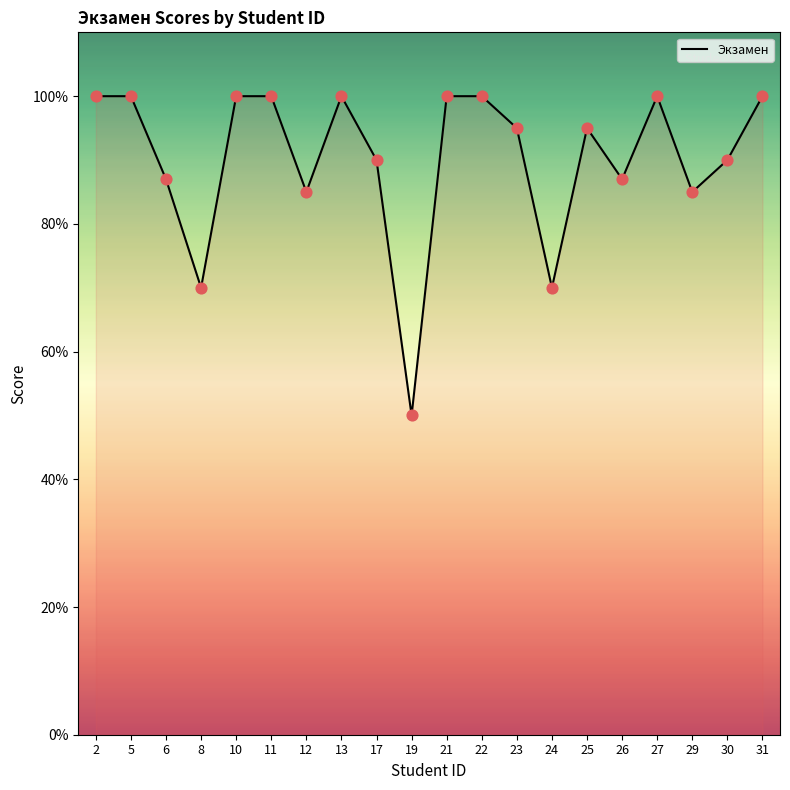

What is the change in value from 6 to 23?

+8